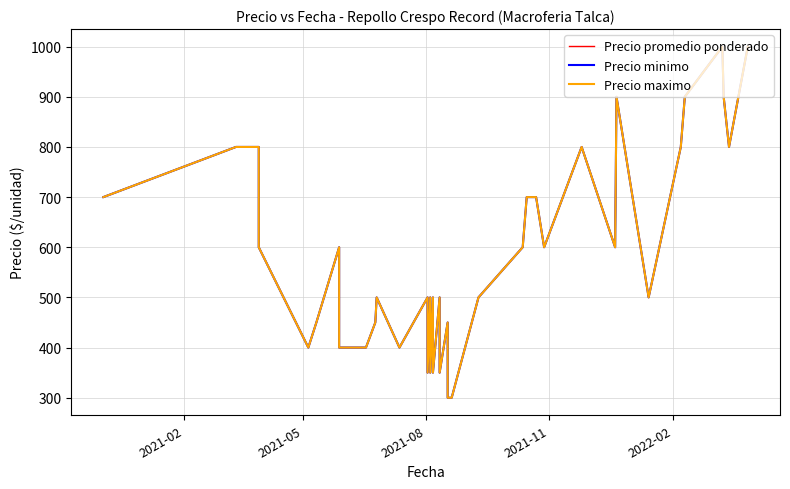

True or false: Precio maximo and Precio promedio ponderado intersect in this chart.

False